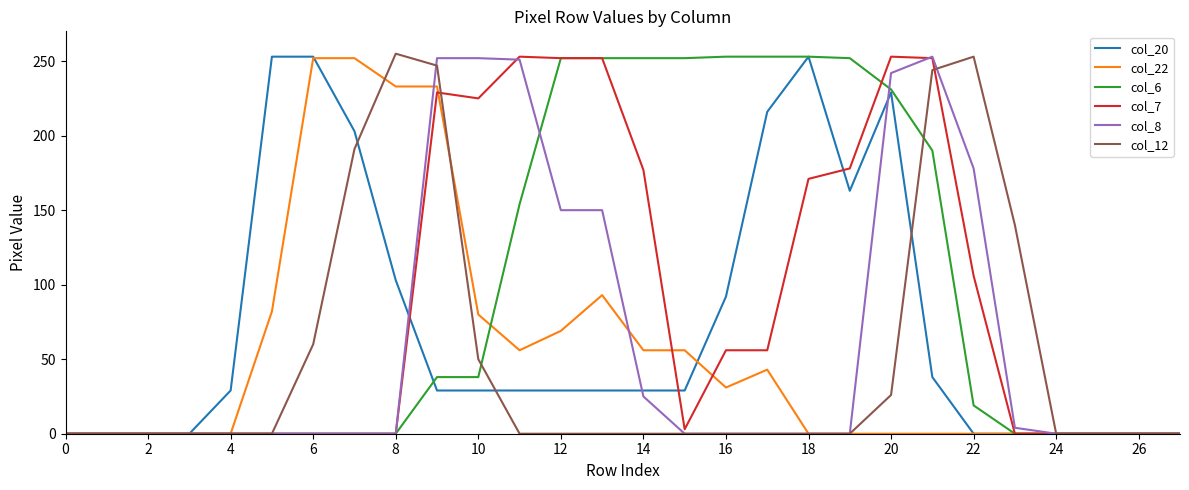

What are all the series names shown in the legend?

col_20, col_22, col_6, col_7, col_8, col_12